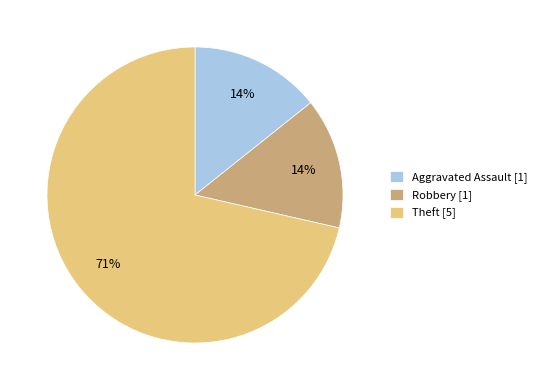

How many segments does this pie chart have?

3